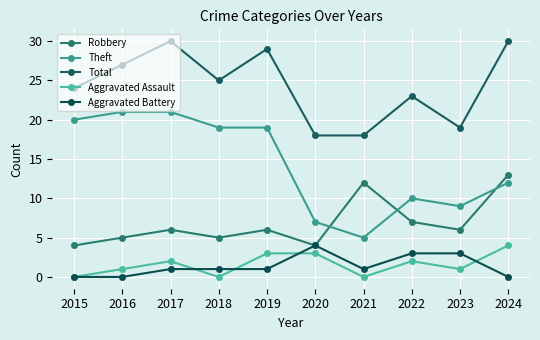

How many series are shown in this chart?

5